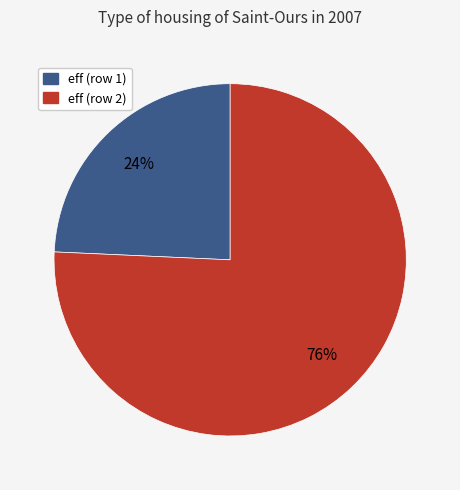

Which slice is the smallest?

eff (row 1)